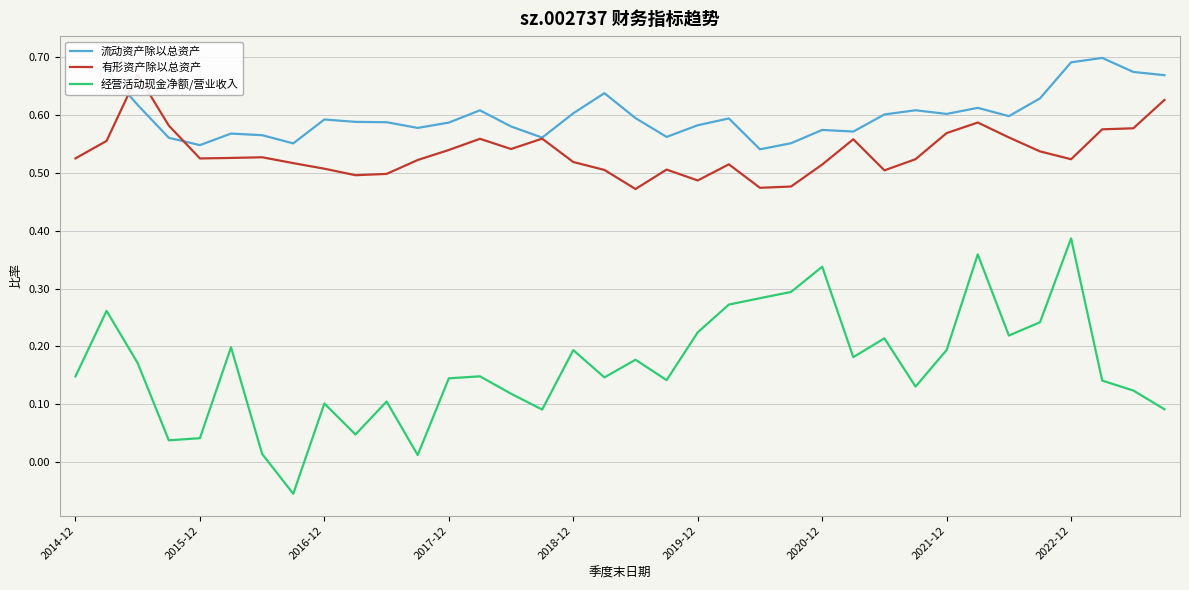

The 有形资产除以总资产 series shows 0.5 at 2014-12. True or false?

True